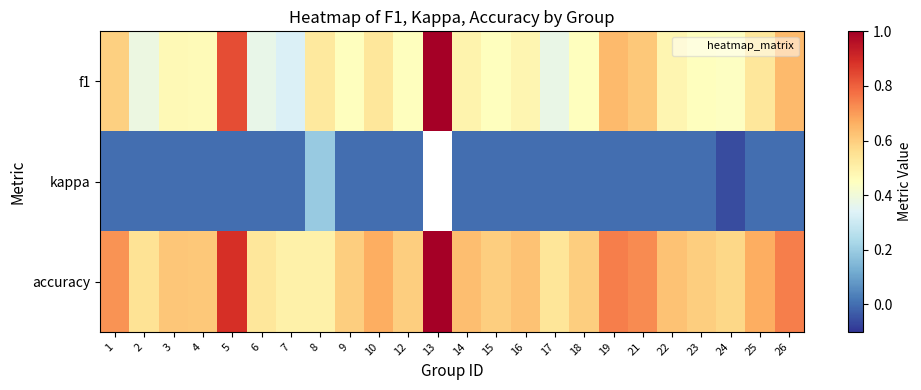

How many distinct data groups are displayed?

3